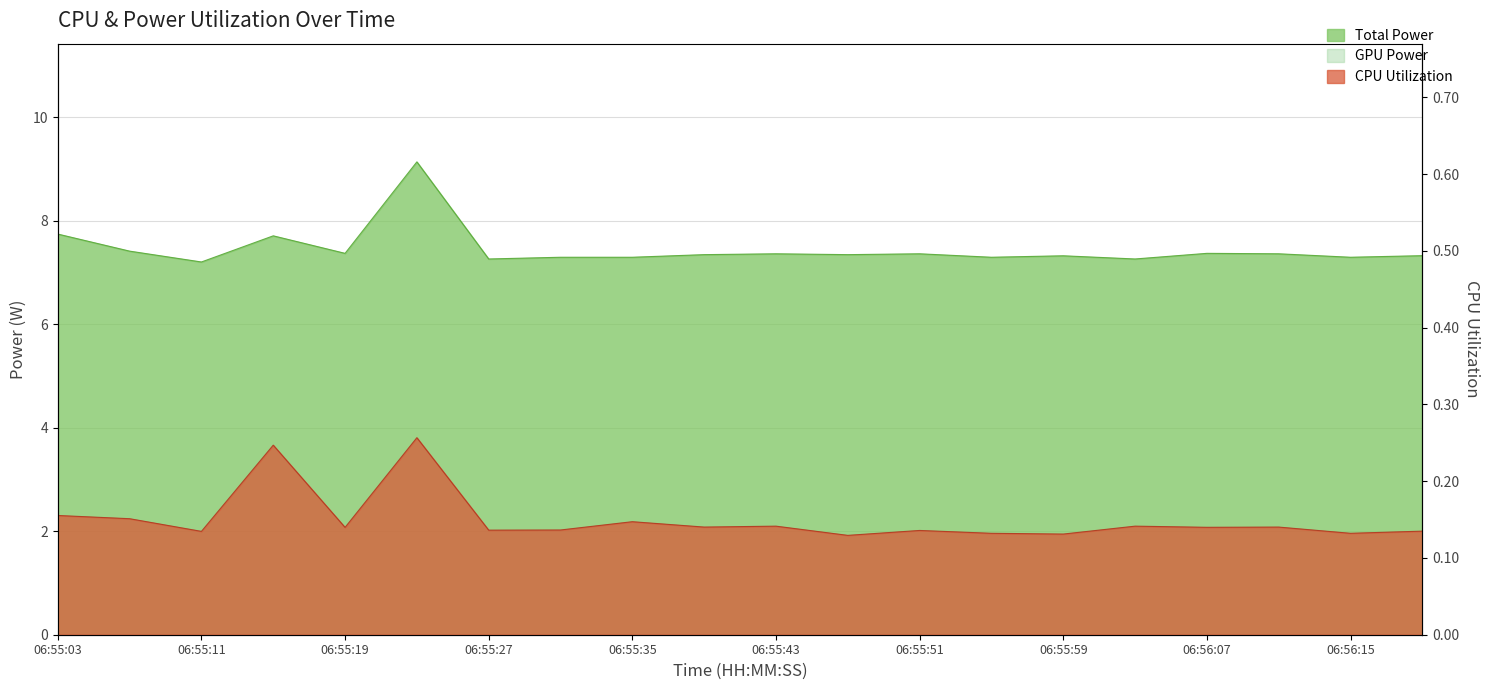

Reading right to left, what are all the values shown in this chart?

Total Power: 7.3	7.3	7.4	7.4	7.3	7.3	7.3	7.4	7.3	7.4	7.3	7.3	7.3	7.3	9.1	7.4	7.7	7.2	7.4	7.7
CPU Utilization: 0.1	0.1	0.1	0.1	0.1	0.1	0.1	0.1	0.1	0.1	0.1	0.1	0.1	0.1	0.3	0.1	0.2	0.1	0.2	0.2